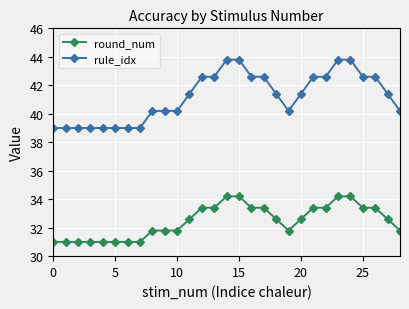

What is the maximum value shown in the chart?

43.8